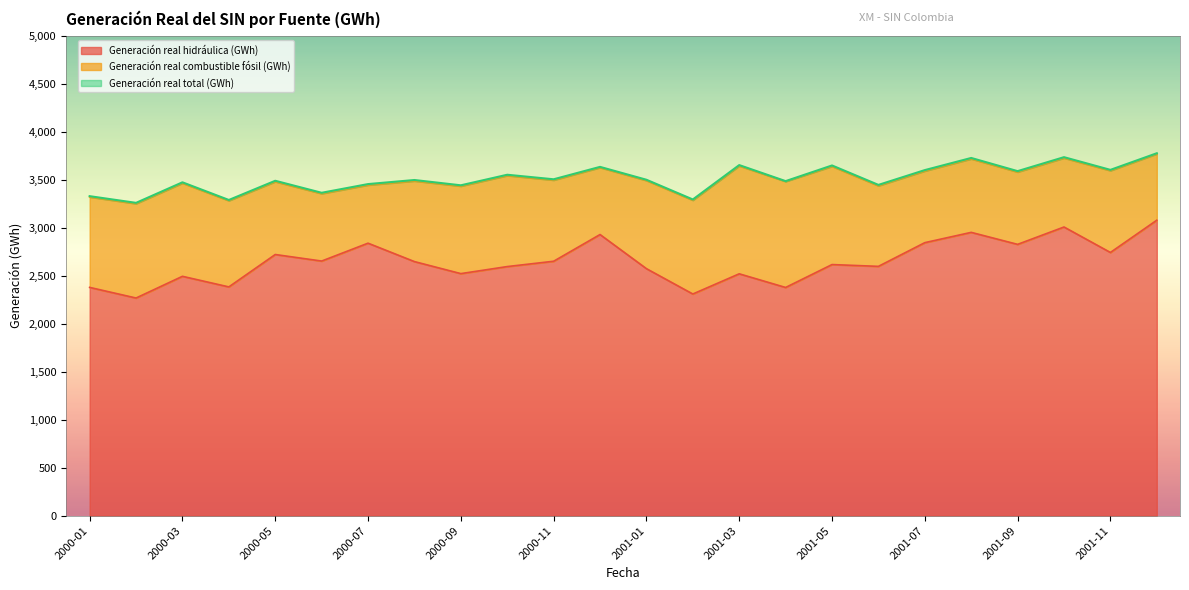

True or false: Generación real total (GWh) and Generación real hidráulica (GWh) cross at least once.

False